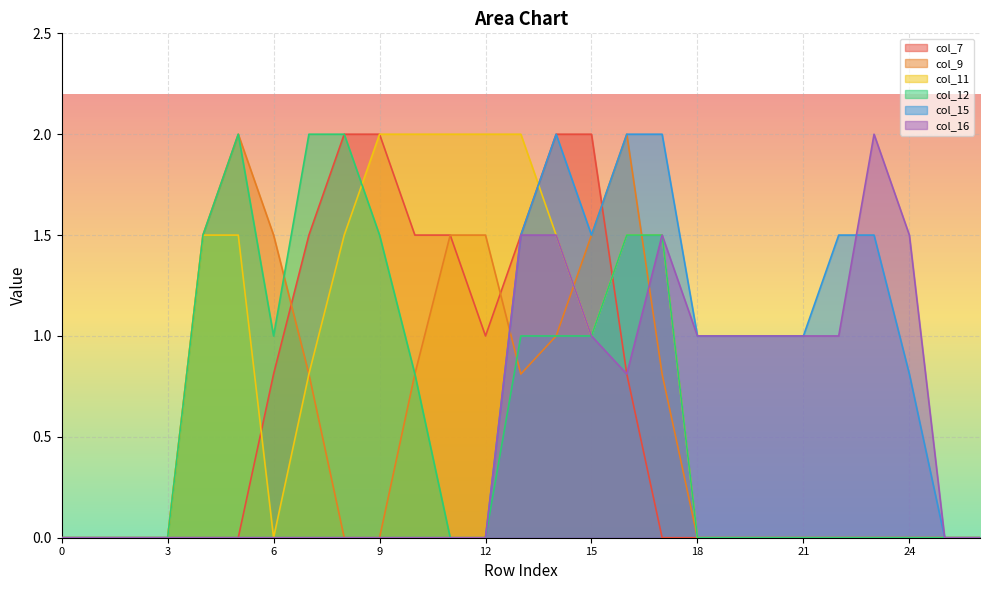

In col_15, how many points are lower than both neighbors (excluding endpoints)?

1